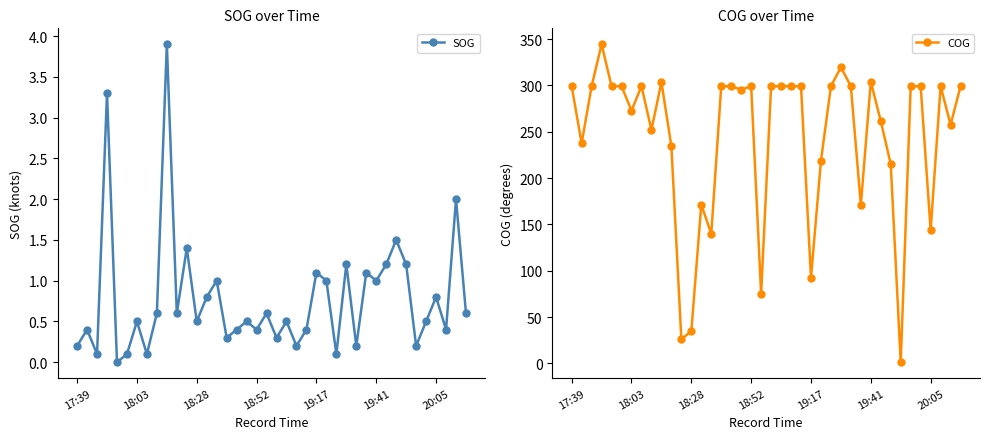

True or false: SOG has more than 2 interior local peaks.

True